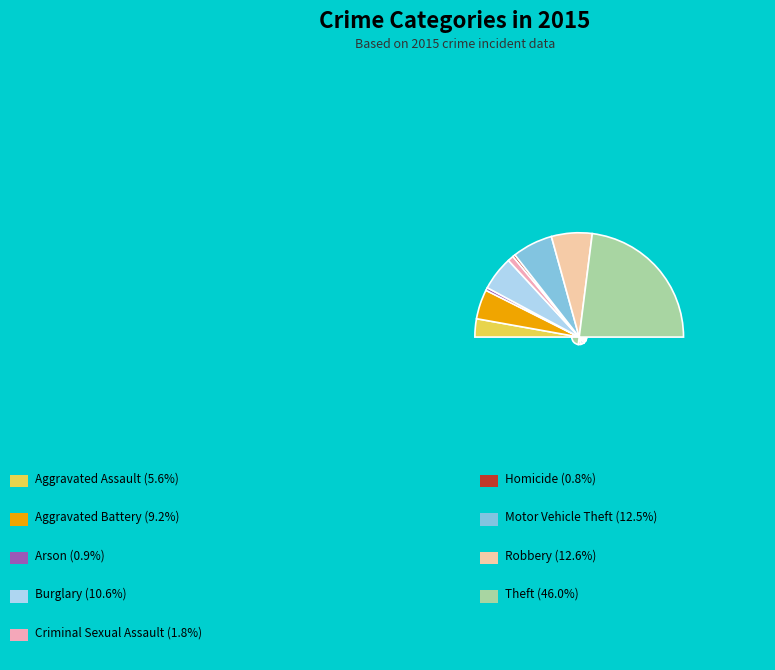

What is the ratio of the value at Theft to the value at Homicide?

59.5